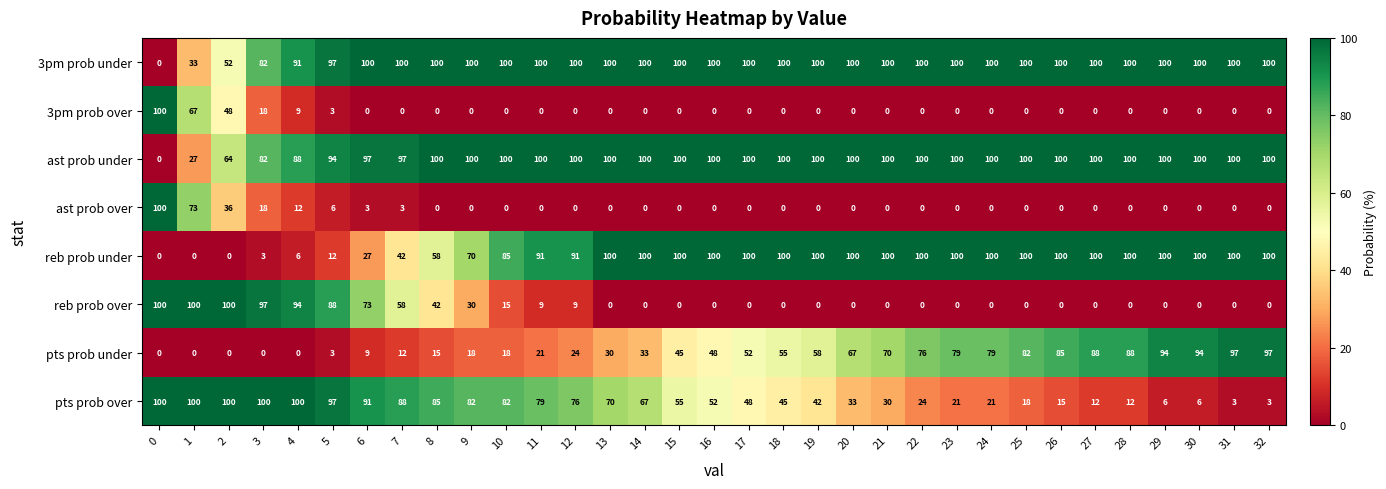

What is the difference between the maximum and minimum values in the ast prob under series?

100